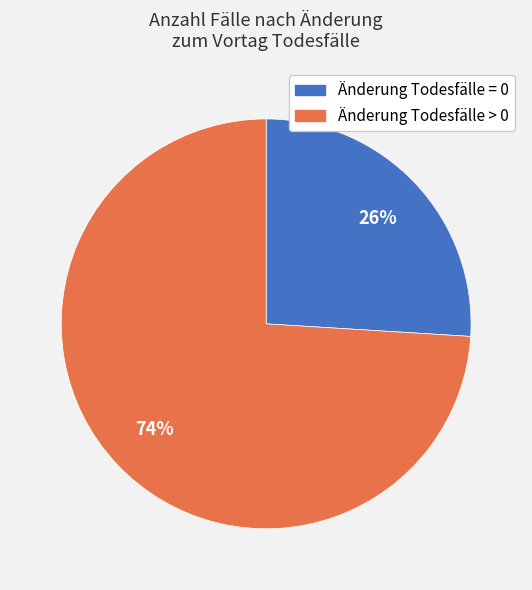

Does any single category account for the majority?

Yes